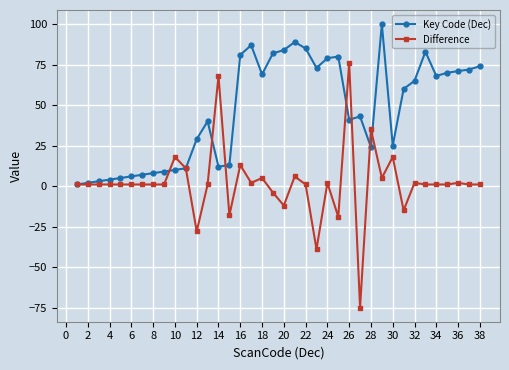

How many lines are shown in the chart?

2